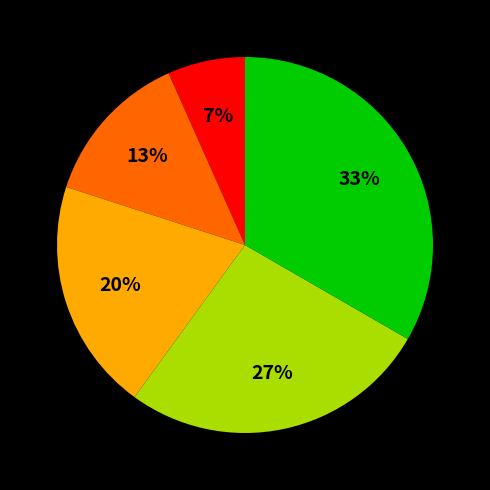

Does any single category account for the majority?

No